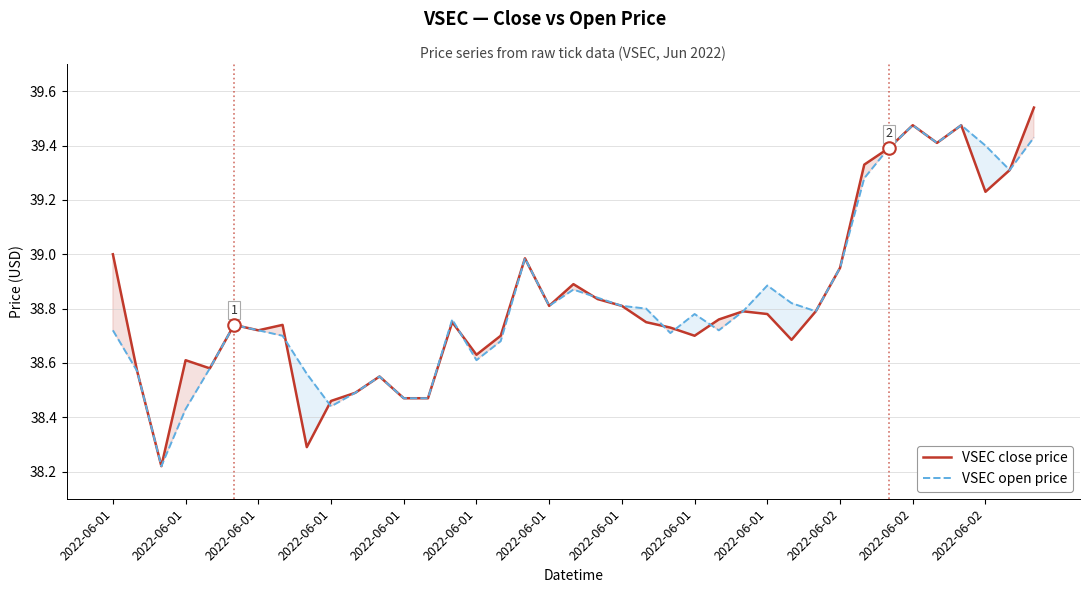

True or false: VSEC open price and VSEC close price intersect in this chart.

True